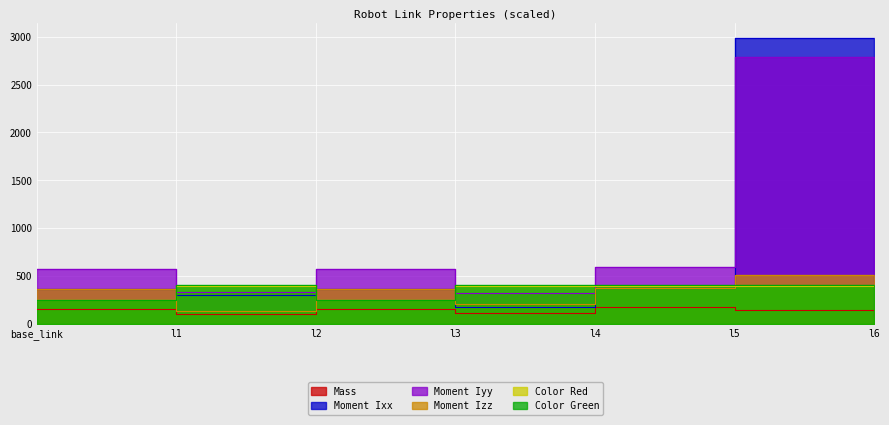

True or false: Color Green has a value of 409.8 at l5.

True